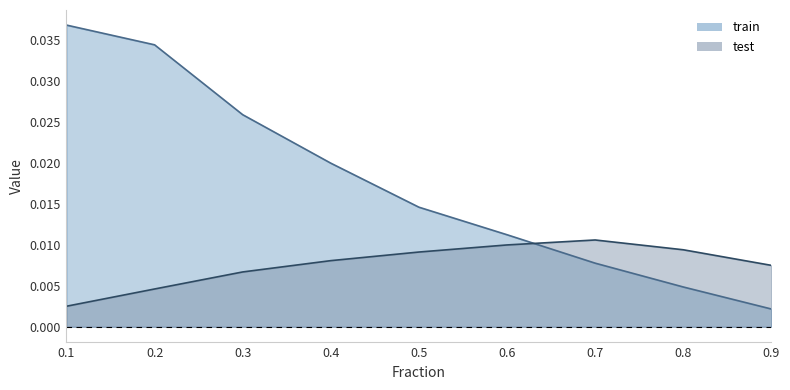

What are all the series names shown in the legend?

train, test